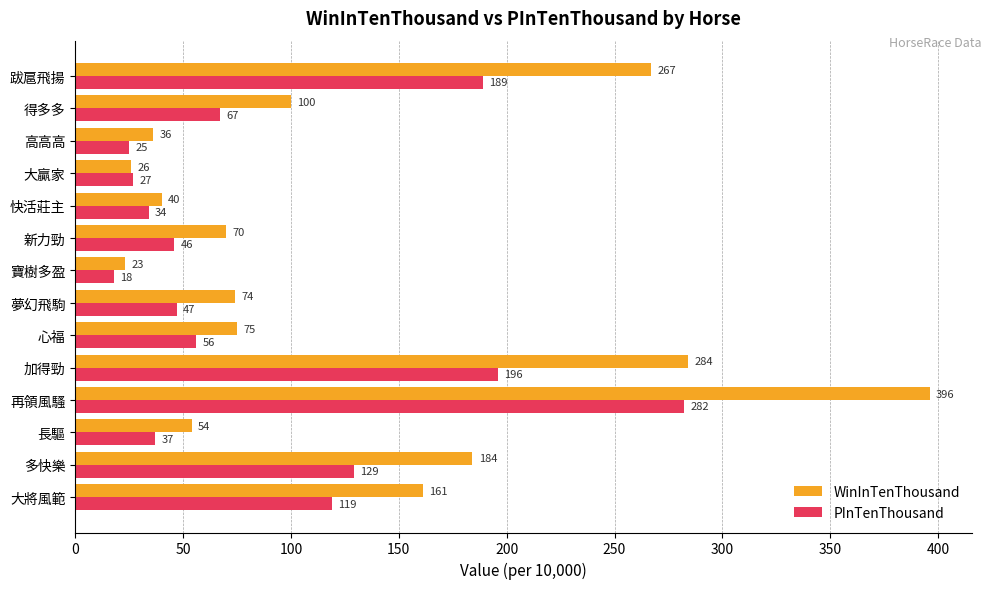

At which category does the chart reach its peak across all series?

再領風騷